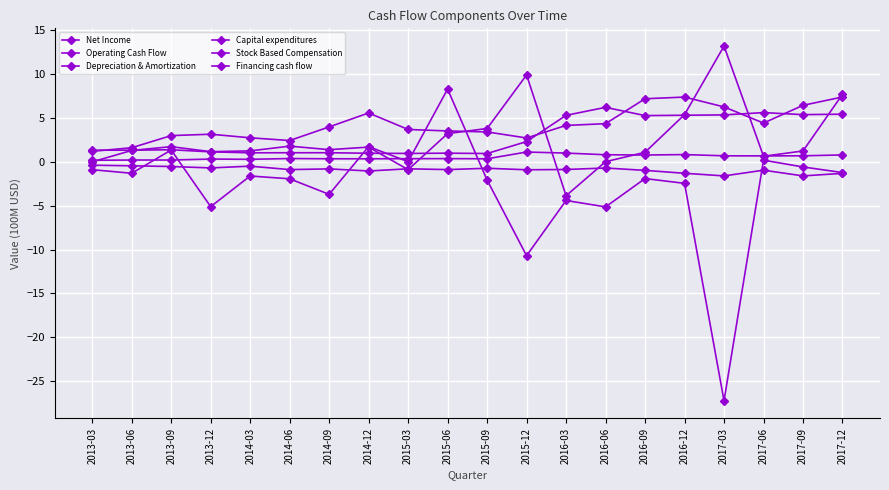

Which series has the largest total across all categories?

Operating Cash Flow